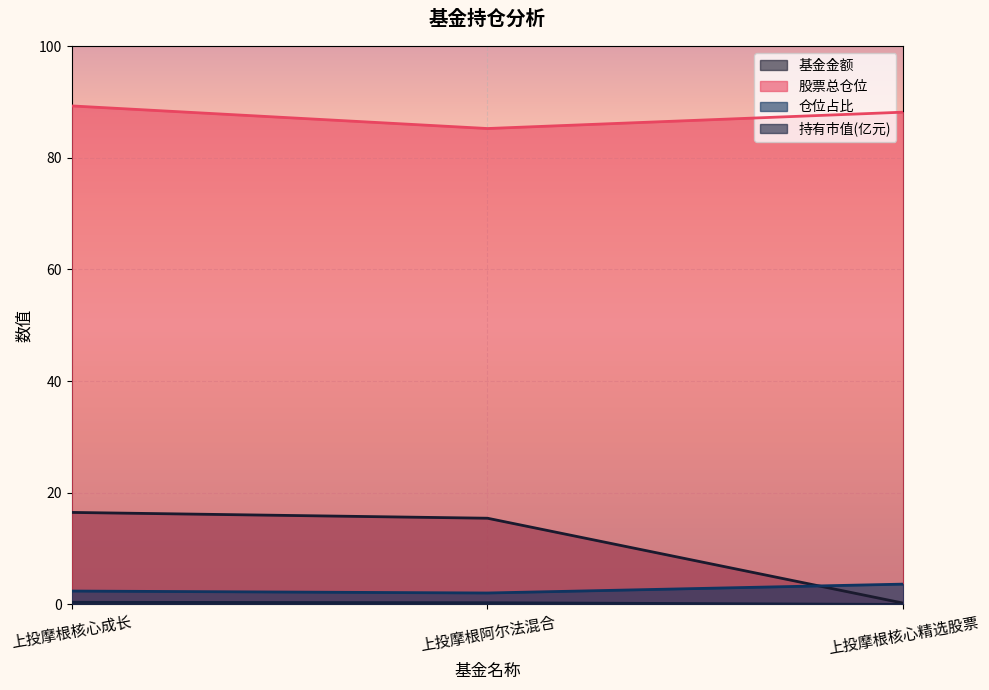

Is it true that 仓位占比 equals 3.4 at 上投摩根核心成长?

False